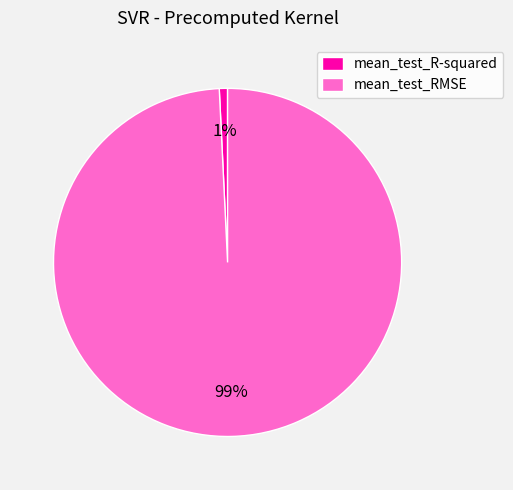

Is it true that mean_test_R-squared is 1% of the pie?

True